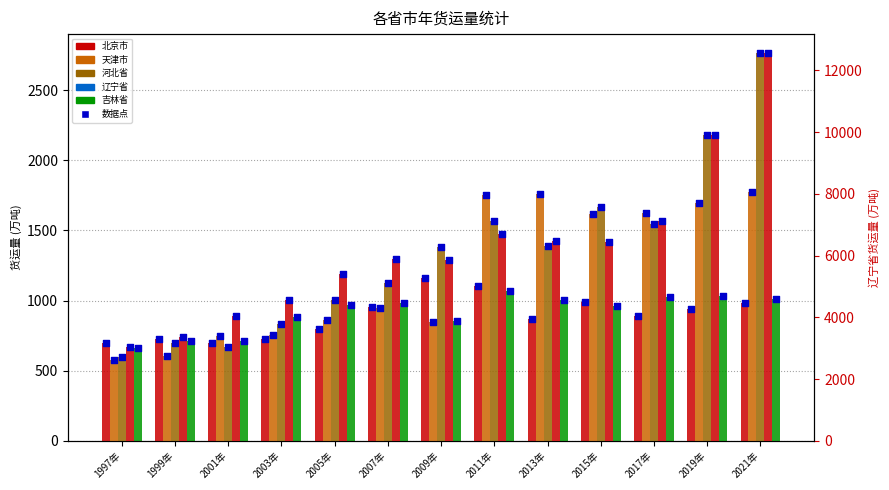

Which series reaches the minimum Y coordinate?

天津市